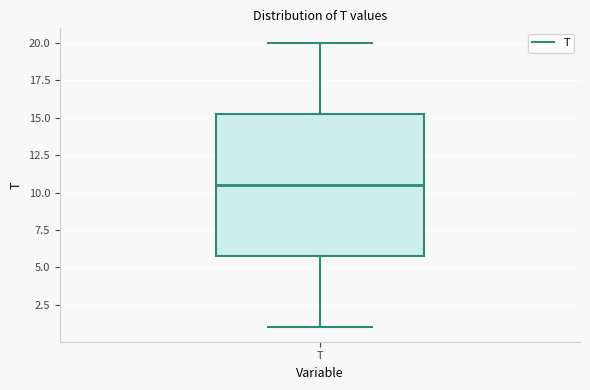

Transcribe this box plot: give where the median line is, the range the box spans, and where the two whiskers end, as read against the y-axis. The values are not printed on the chart, so give them approximately, as read against the axis.

median 10.5, box 6.0 to 15.5, whiskers 1.0 to 20.0